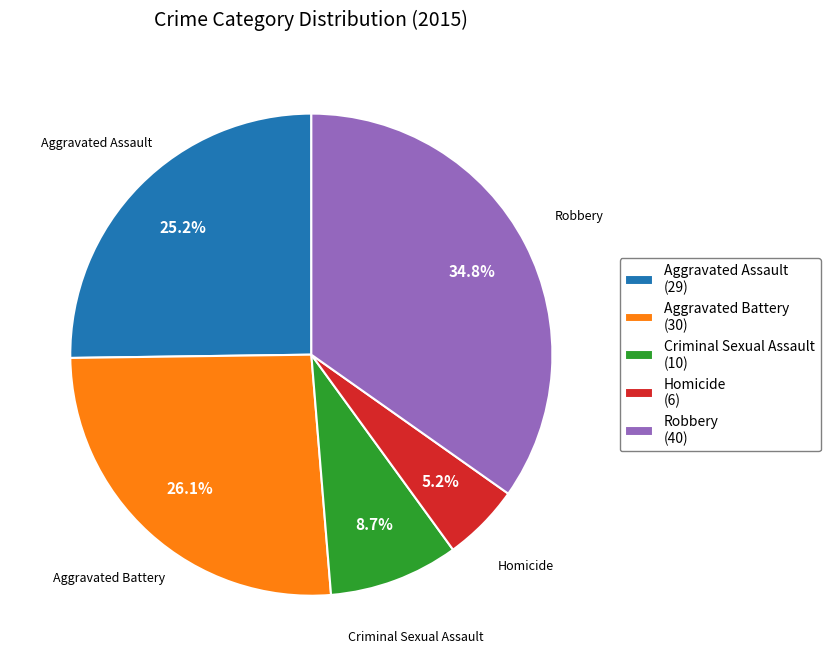

Is there a majority slice in this chart?

No